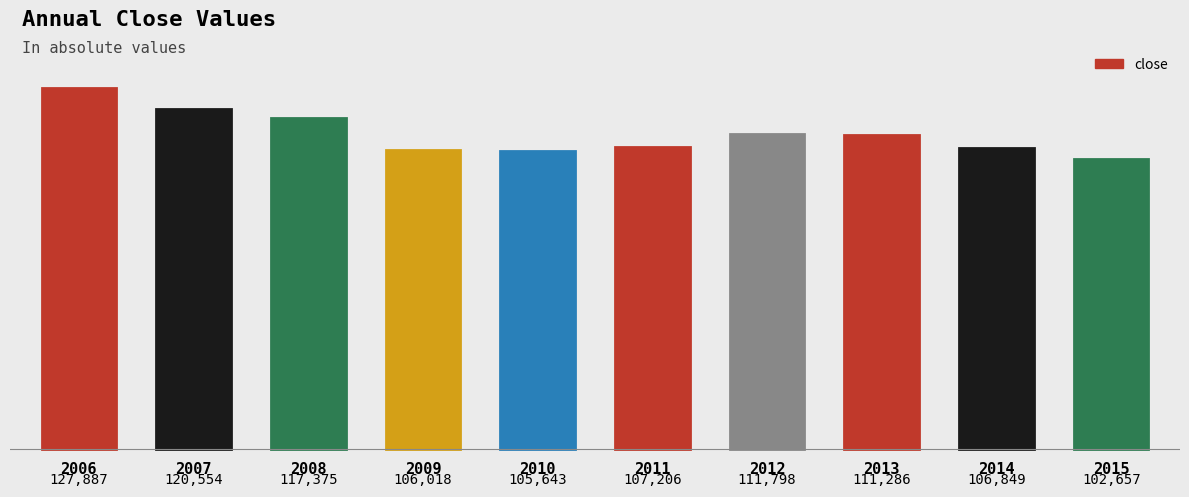

What is the greatest value displayed?

127887